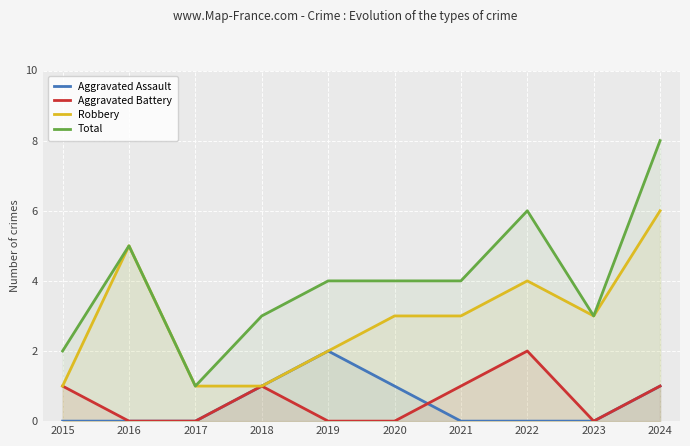

True or false: Total and Aggravated Assault intersect in this chart.

False